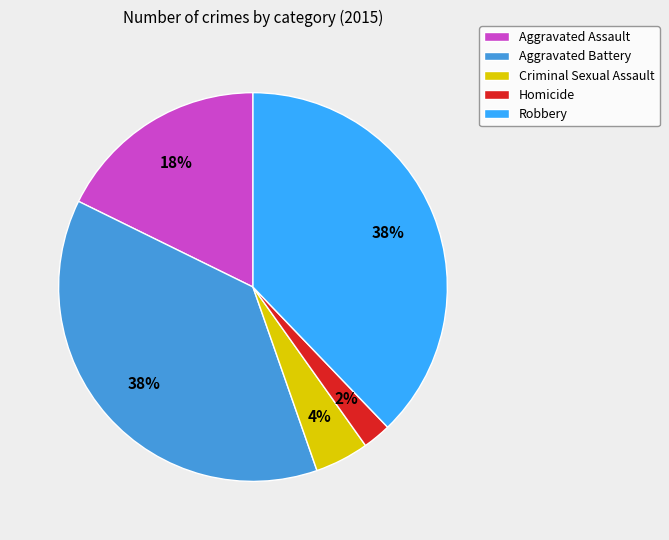

Which has a higher value, Homicide or Aggravated Battery?

Aggravated Battery